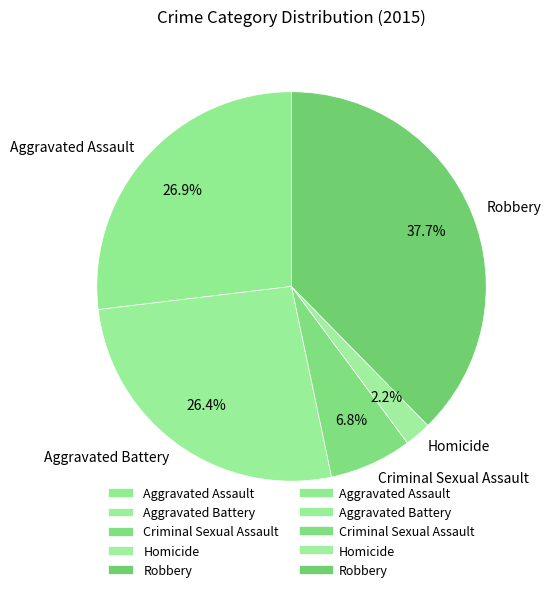

Is it true that Criminal Sexual Assault is 7% of the pie?

True